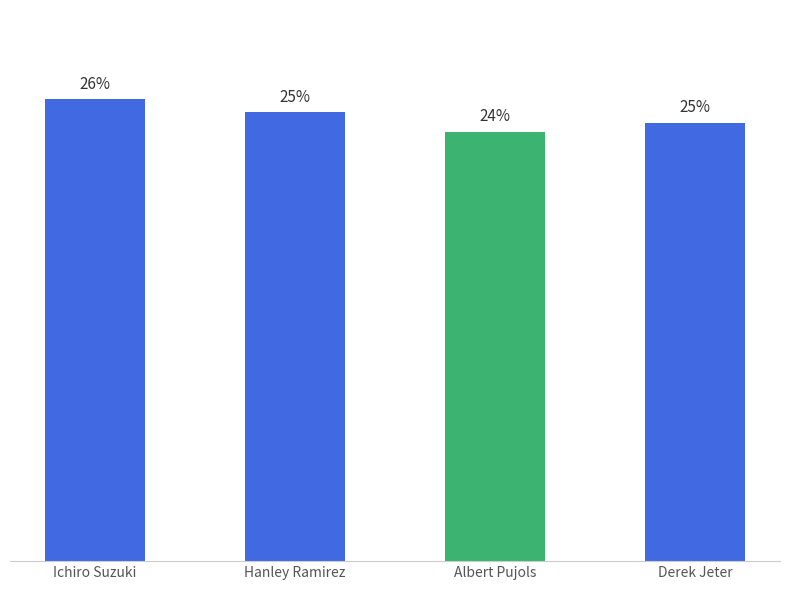

List the labels in order of value, largest first.

Ichiro Suzuki, Hanley Ramirez, Derek Jeter, Albert Pujols